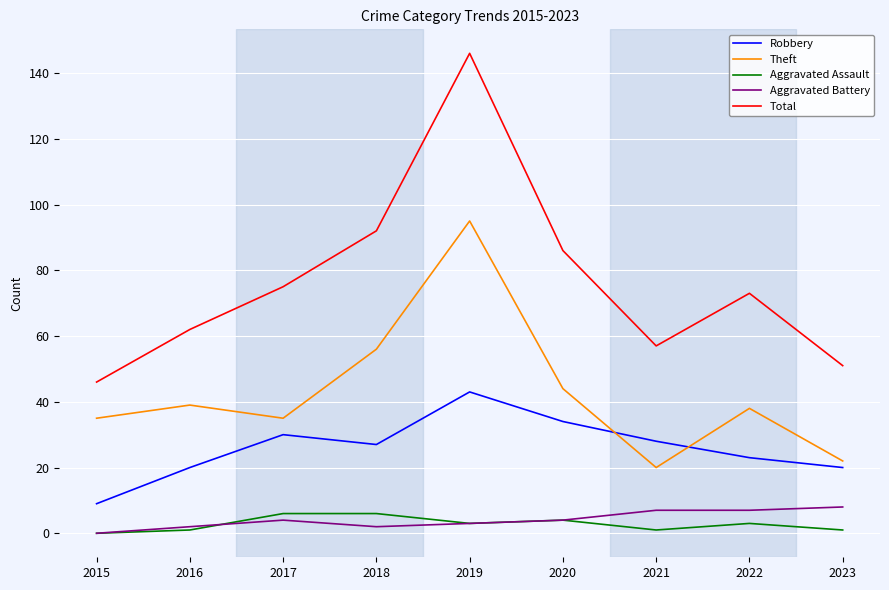

What is the average value of the Aggravated Assault series?

3